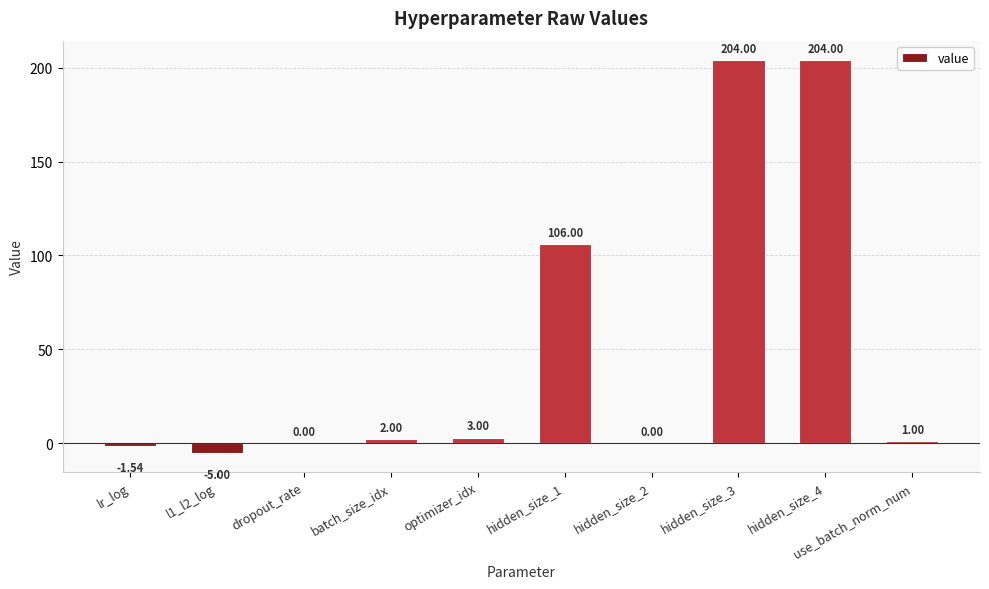

What is the sum of the values at hidden_size_1 and l1_l2_log?

101.0